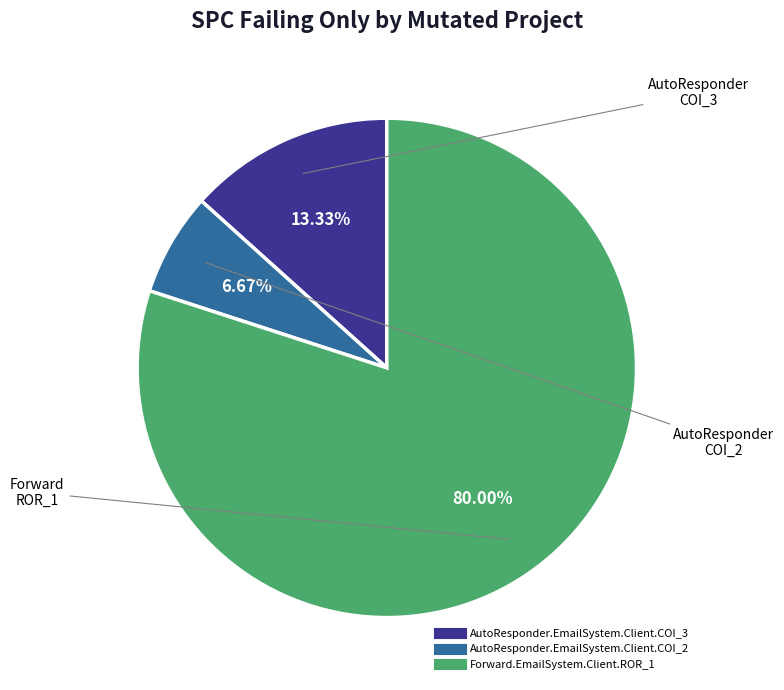

To the nearest percent, what is the difference between the largest and smallest slice percentages?

73%